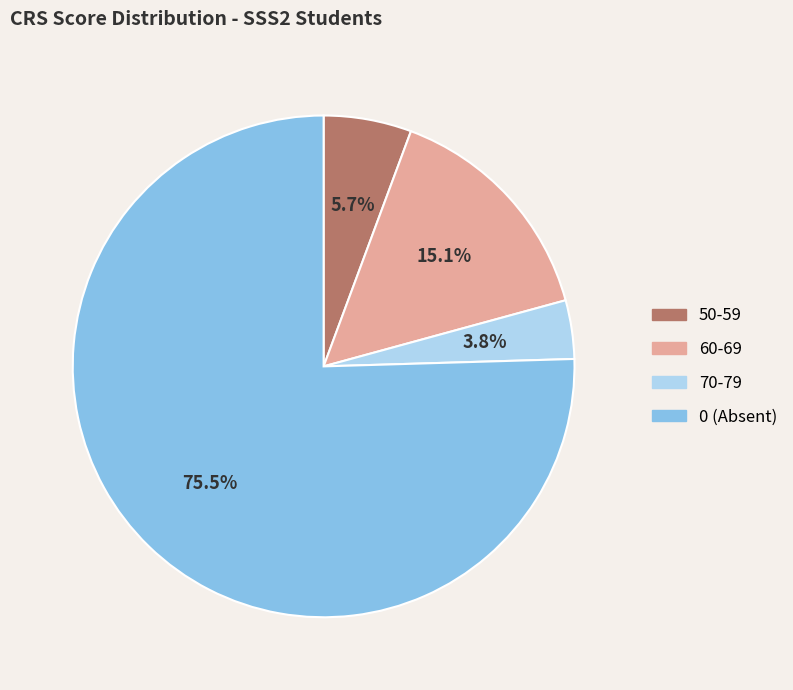

Does any single category account for the majority?

Yes